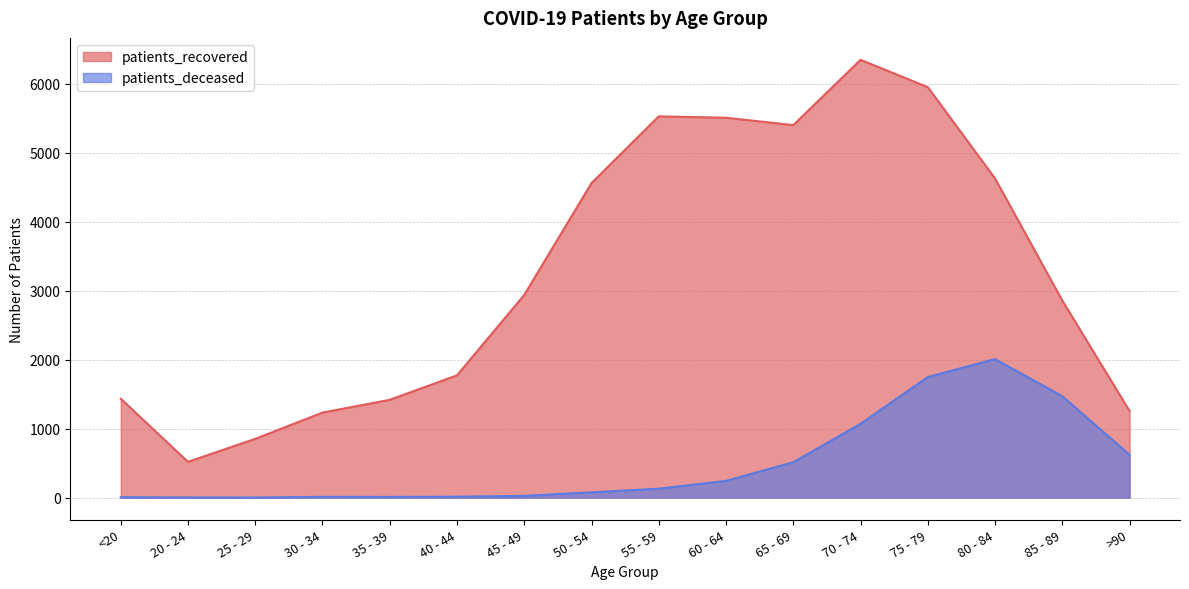

True or false: patients_recovered has more than 0 points higher than both neighbors.

True